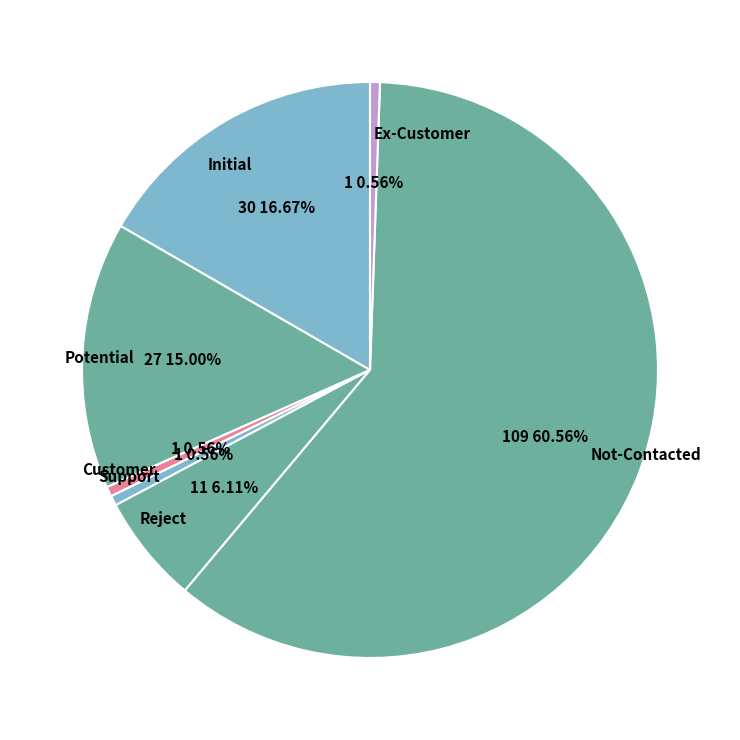

To the nearest percent, what portion does Support represent?

1%